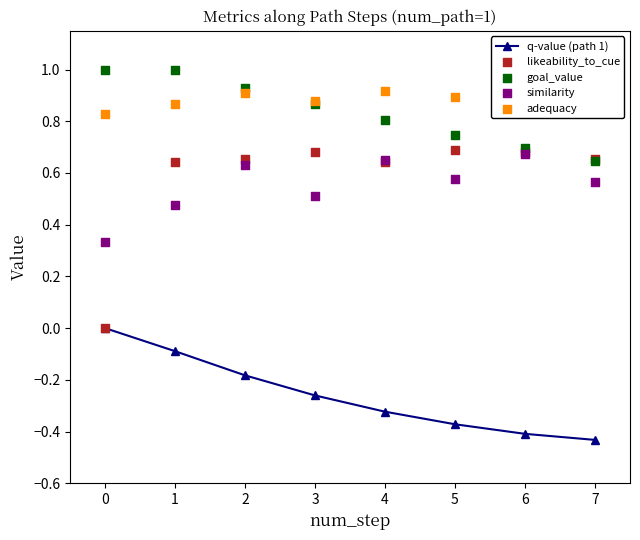

True or false: q-value (path 1) has more than 0 interior local peaks.

False